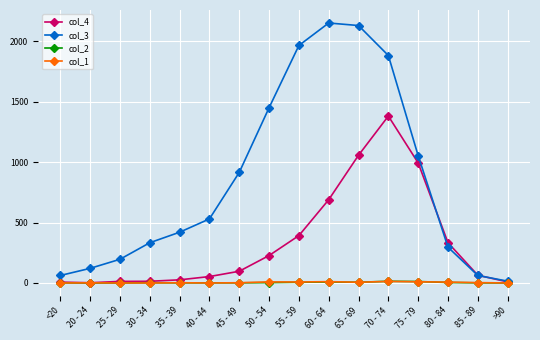

How many series are shown in this chart?

4